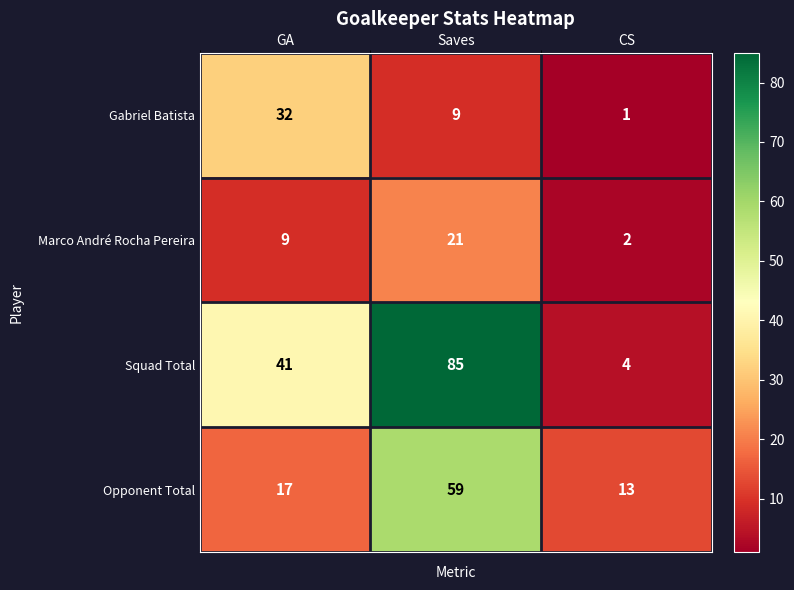

What is the spread (max minus min) of values at CS?

12